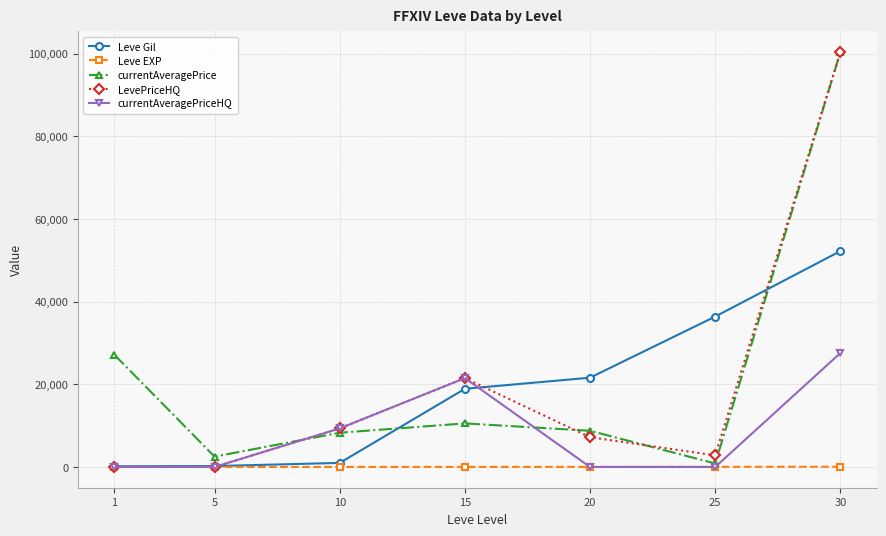

How many interior local peaks does the currentAveragePrice series have?

1